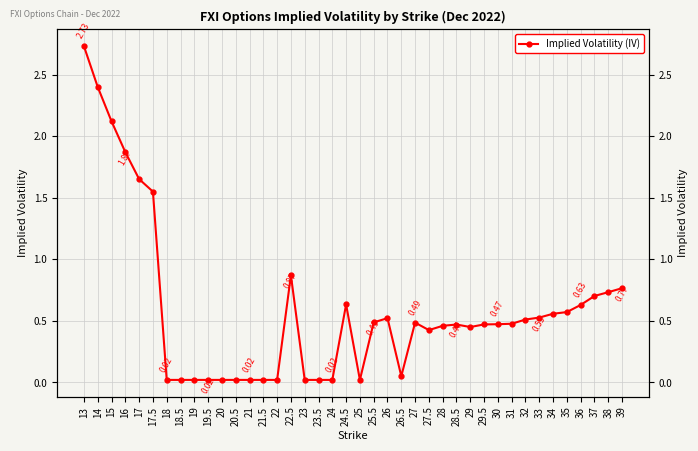

Read the value at 24.5.

0.6